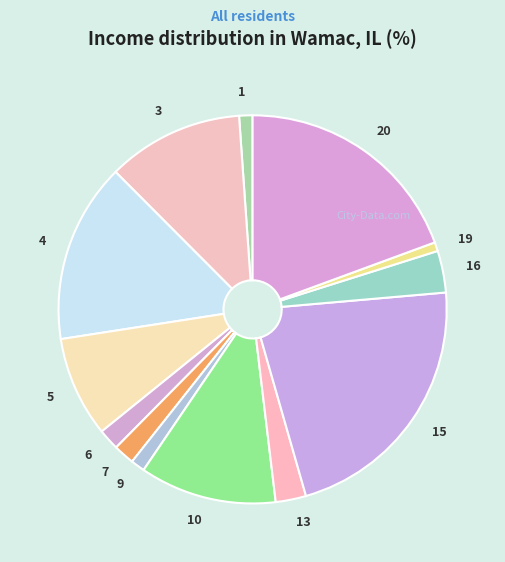

The 9 slice represents 1% of the pie. True or false?

True